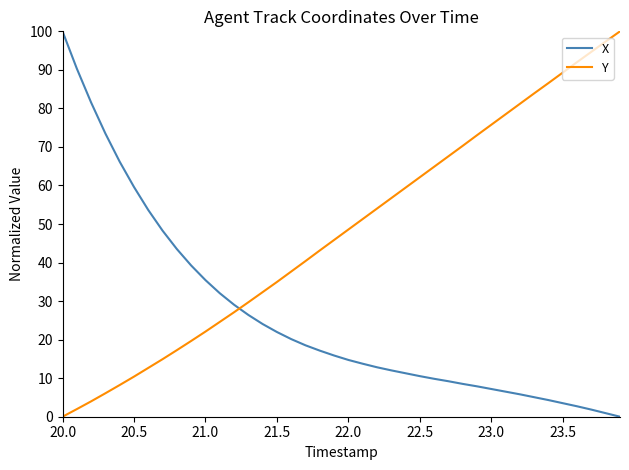

List the series in order of their overall mean, lowest first.

X, Y